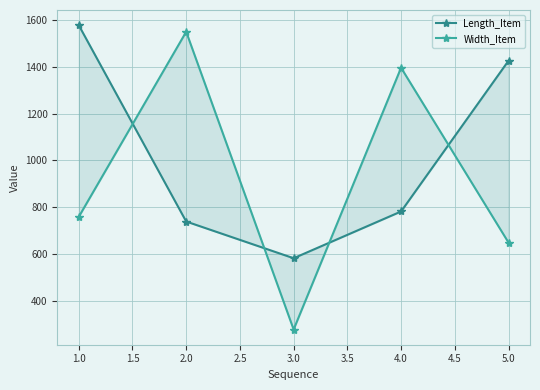

List the series in order of their overall mean, lowest first.

Width_Item, Length_Item